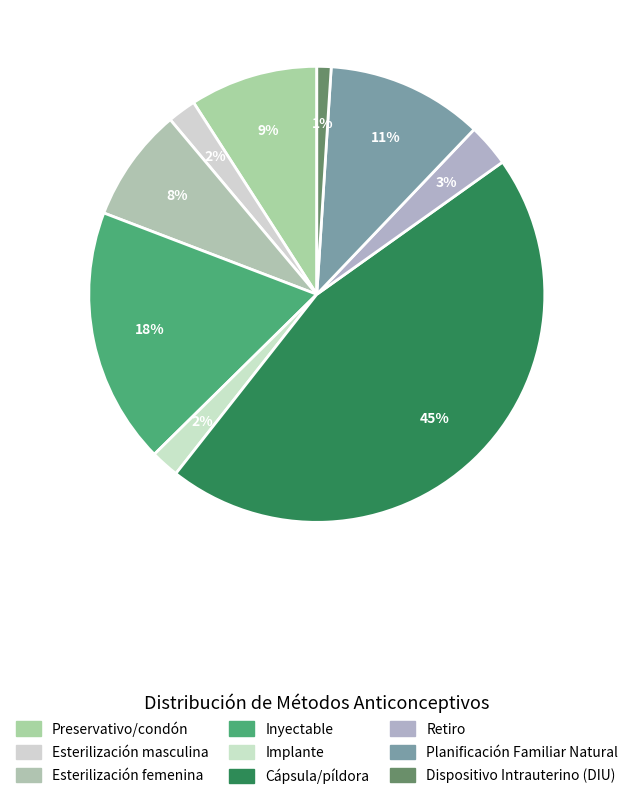

Combined, do Esterilización femenina and Retiro account for over 50%?

No